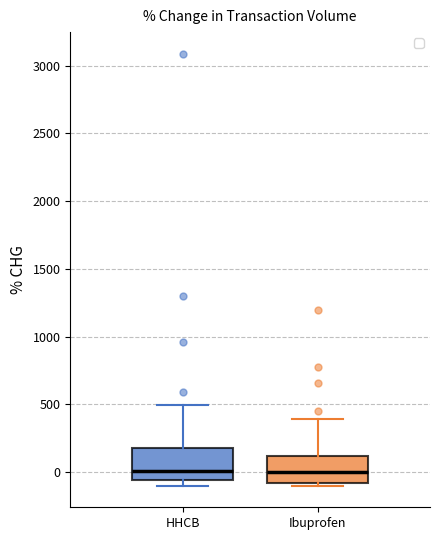

Reading left to right, transcribe this box plot: for each box, give where its median line is, the range the box spans, and where its two whiskers end, as read against the y-axis. The values are not printed on the chart, so give them approximately, as read against the axis.

HHCB: median 0, box -50 to 200, whiskers -100 to 500
Ibuprofen: median 0, box -100 to 100, whiskers -100 (just below the box's lower edge) to 400